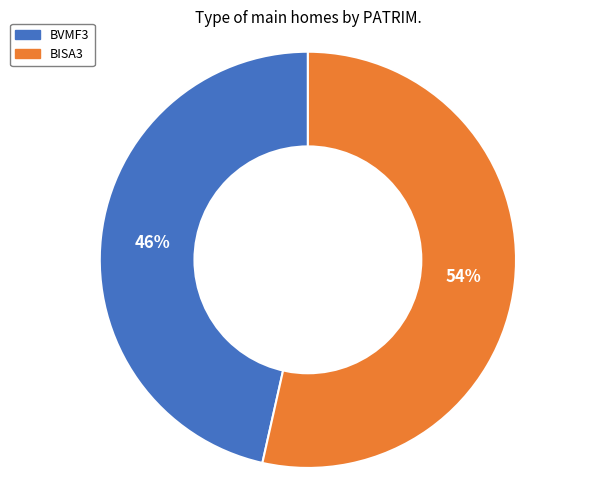

Rank the categories by value from lowest to highest.

BVMF3, BISA3